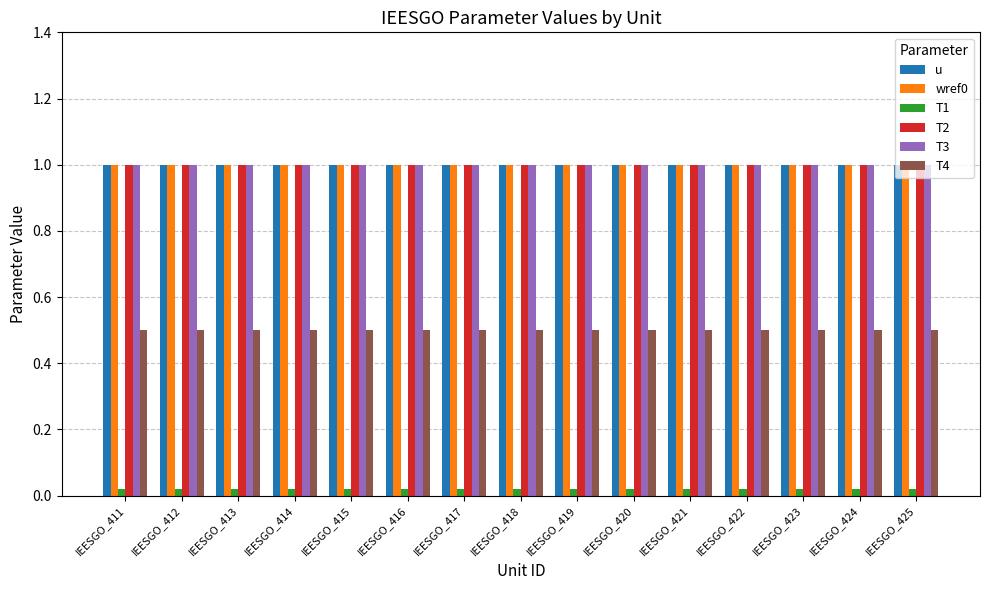

What is the minimum value for wref0?

1.0